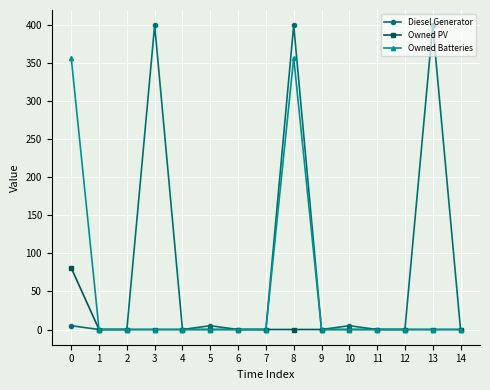

List the series in order of their peak value, highest first.

Diesel Generator, Owned Batteries, Owned PV